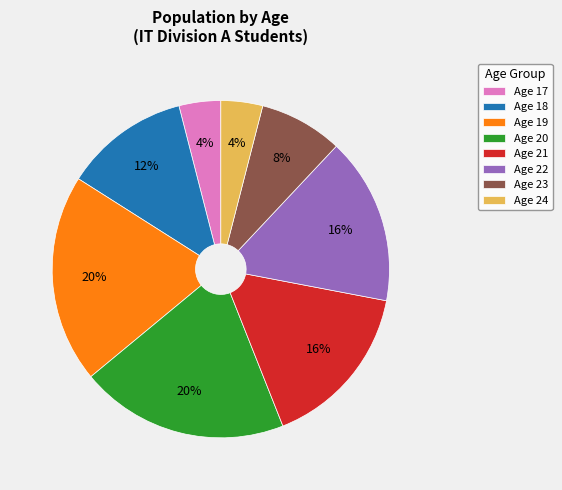

To the nearest percent, what percentage of the pie is Age 22?

16%